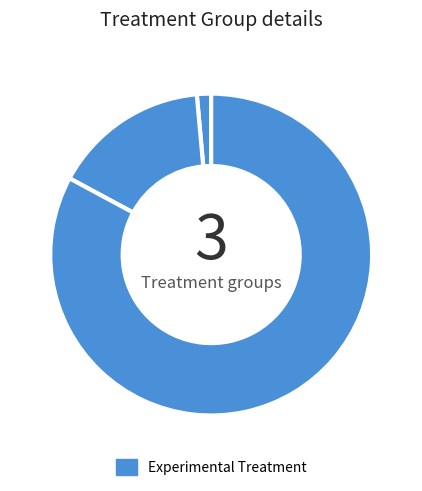

To the nearest percent, what is the average slice percentage?

33%